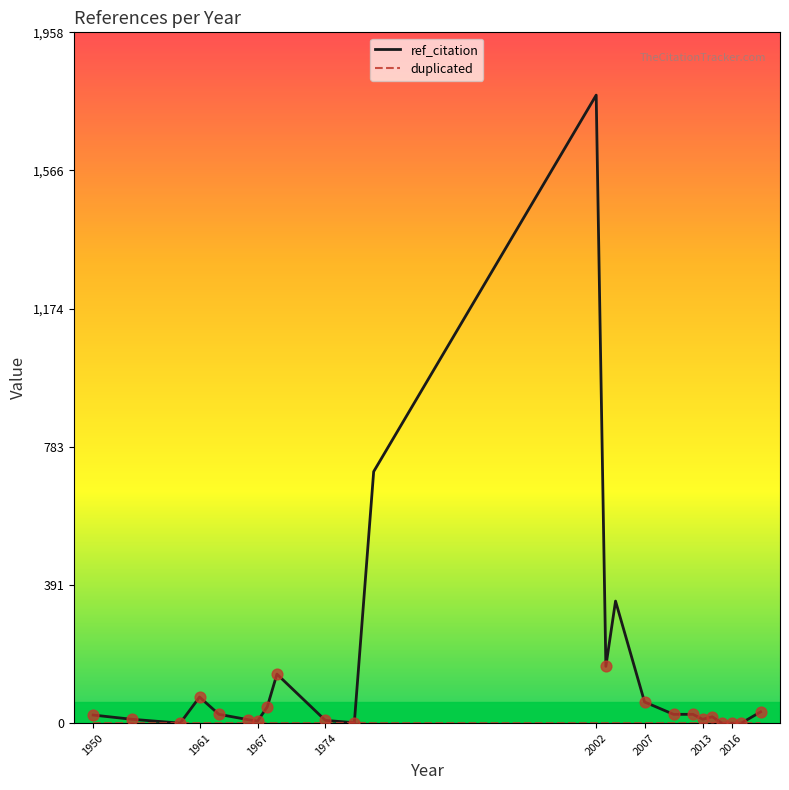

Which series has the widest spread of values?

ref_citation